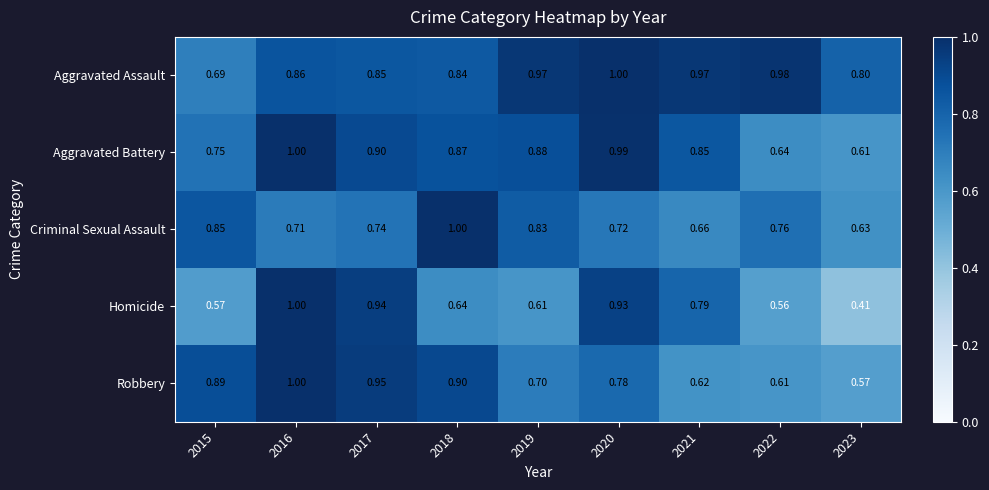

Which series has the widest spread of values?

Homicide